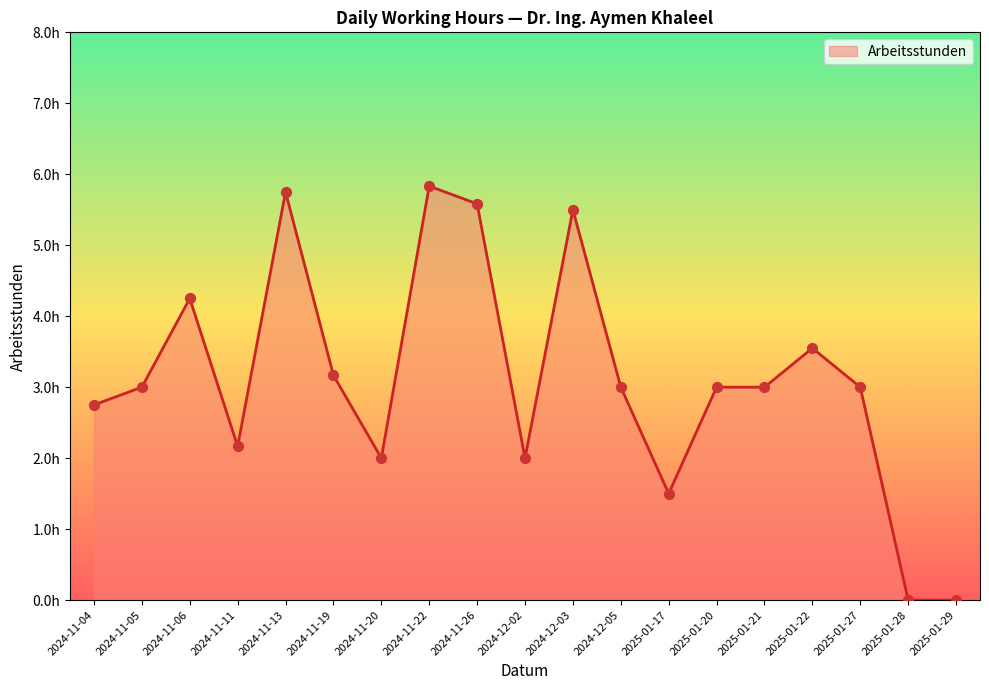

What is the change in value from 2024-11-06 to 2025-01-28?

-4.2